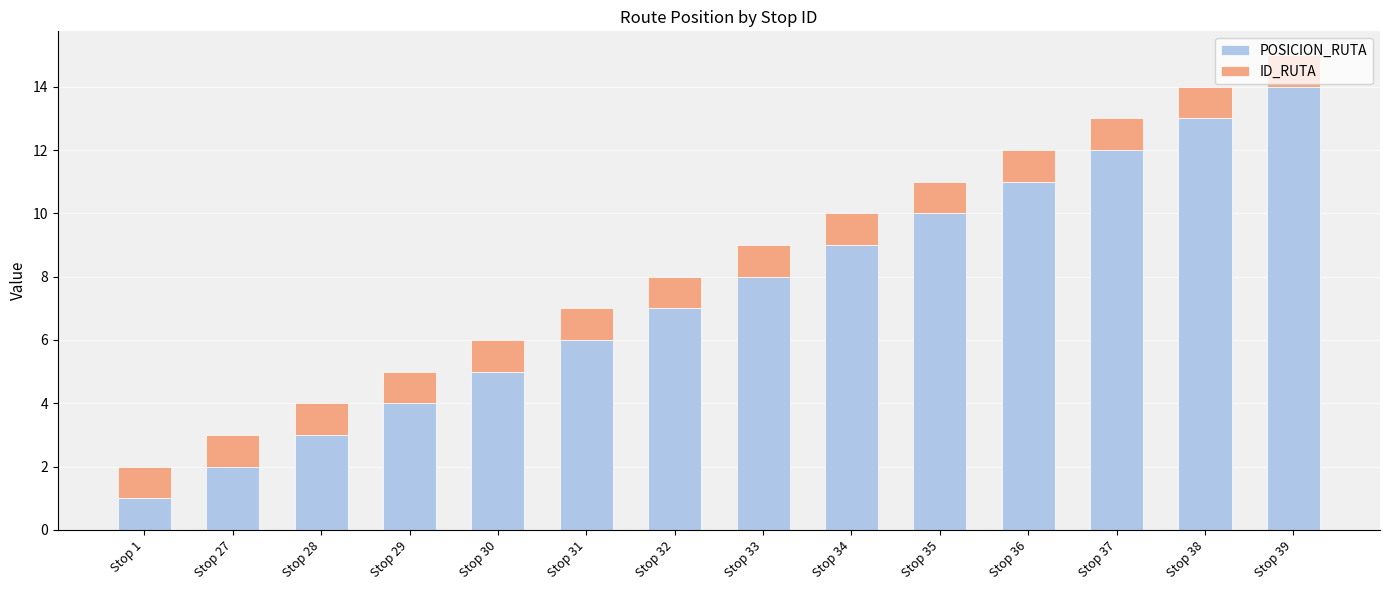

What value does the POSICION_RUTA series have at Stop 36?

11